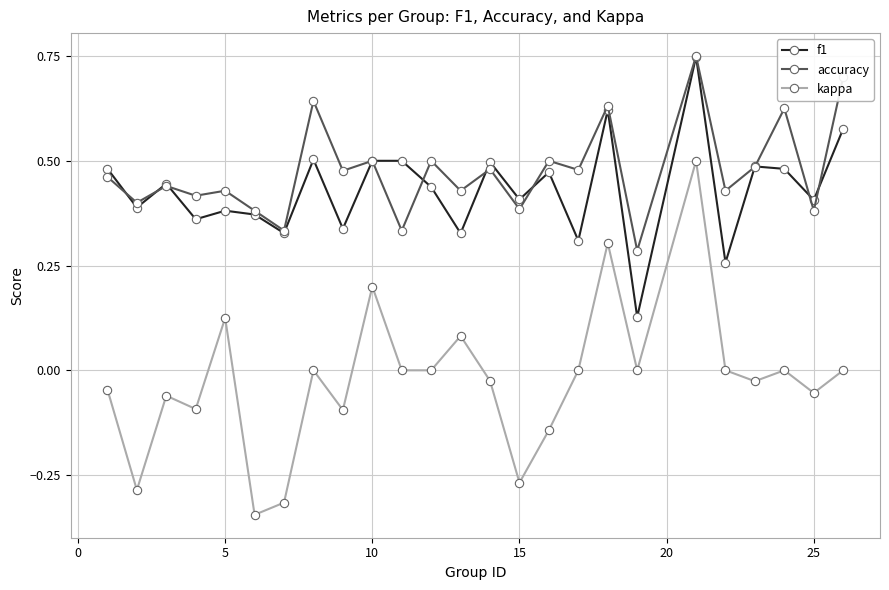

True or false: kappa and f1 cross at least once.

False